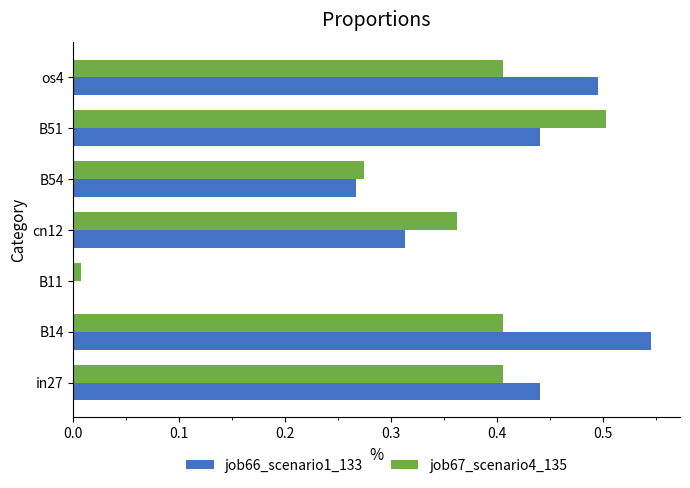

Which category has the highest value in the job67_scenario4_135 series?

B51